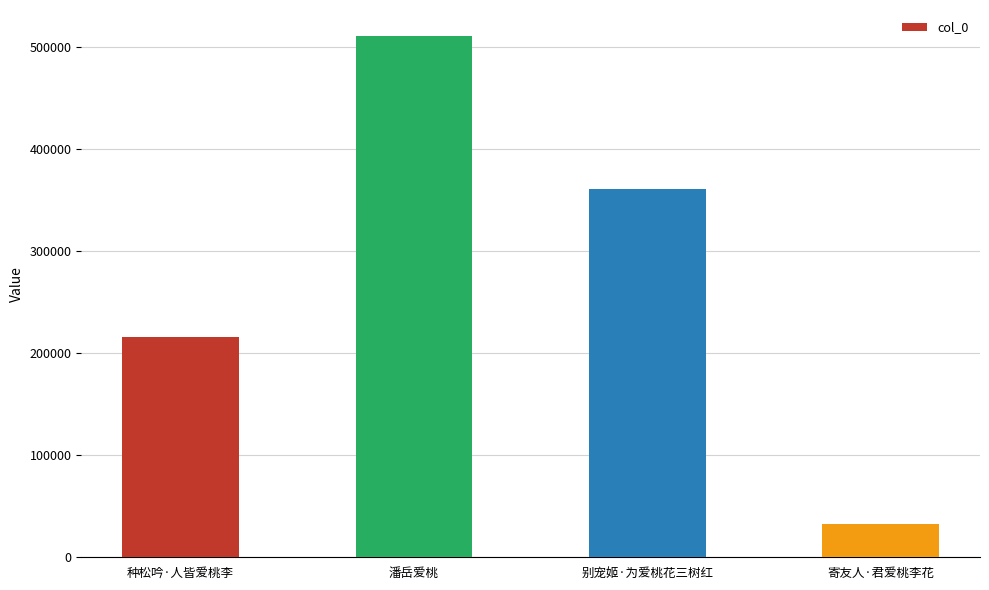

Reading left to right, extract all data points from this chart.

215935	510243	360910	32752